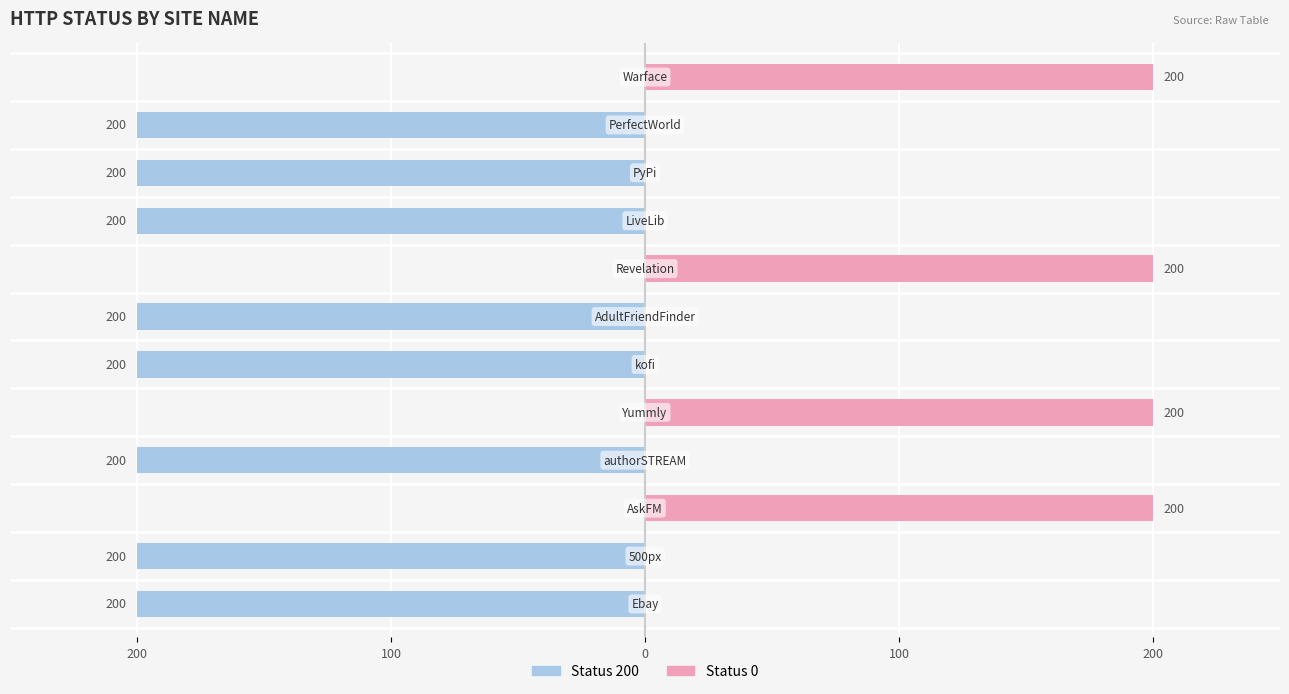

What is the value of the Status 0 bar at the 8th from the left?

200